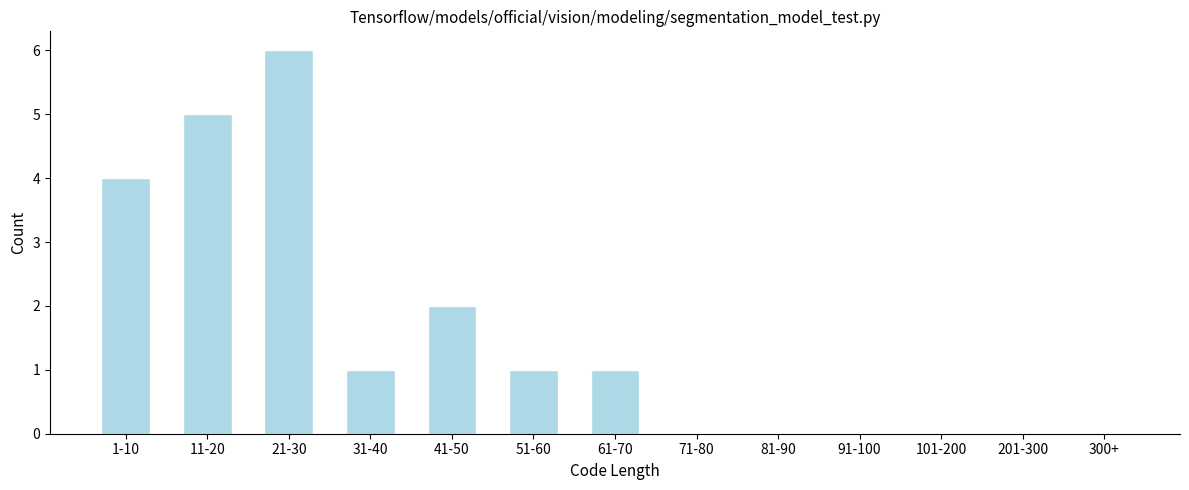

Reading right to left, what are all the values shown in this chart?

300+=0	201-300=0	101-200=0	91-100=0	81-90=0	71-80=0	61-70=1	51-60=1	41-50=2	31-40=1	21-30=6	11-20=5	1-10=4